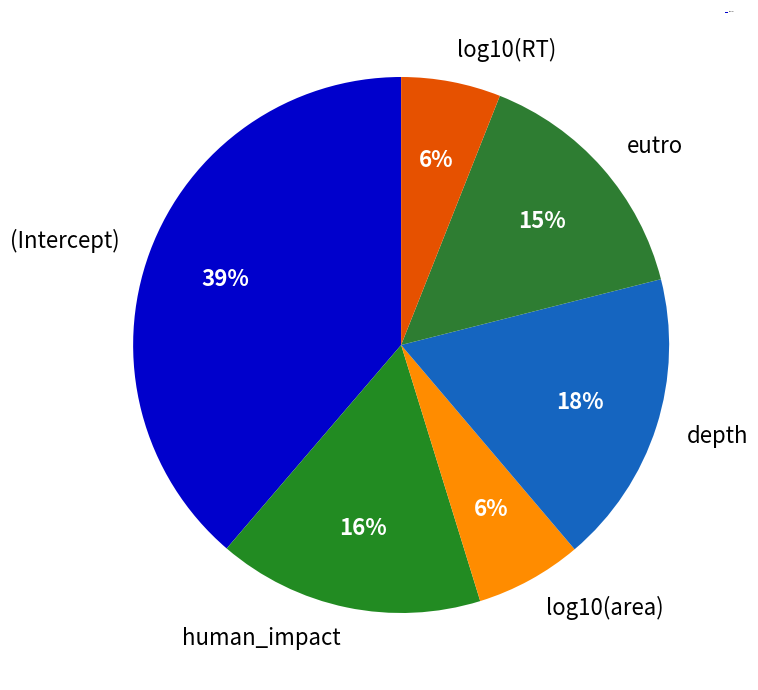

Which has a higher value, depth or log10(area)?

depth